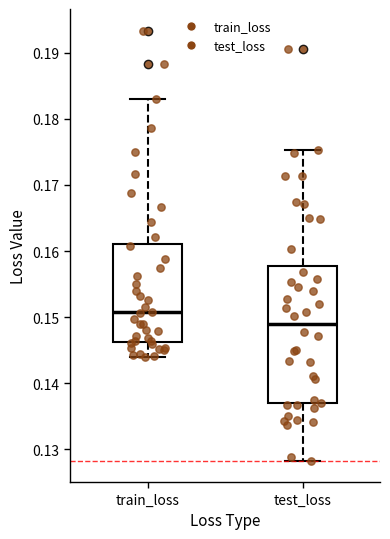

Reading left to right, read every box against the y-axis: the position of its median line, the range the box covers, and the ends of its whiskers. The values are not printed on the chart, so give them approximately, as read against the axis.

train_loss: median 0.151, box 0.146 to 0.161, whiskers 0.144 to 0.183
test_loss: median 0.149, box 0.137 to 0.158, whiskers 0.128 to 0.175